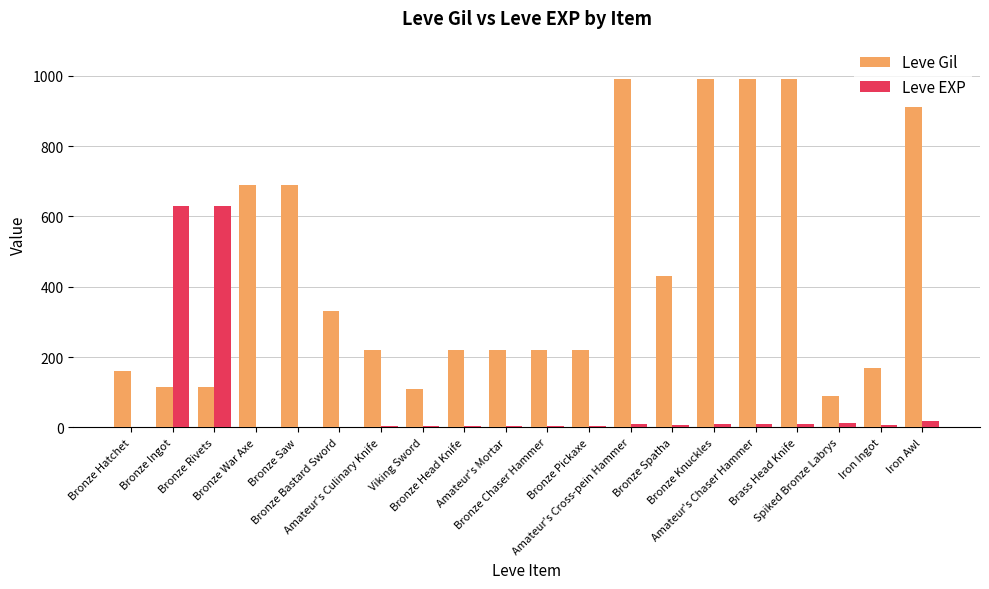

How many groups of bars are there?

20